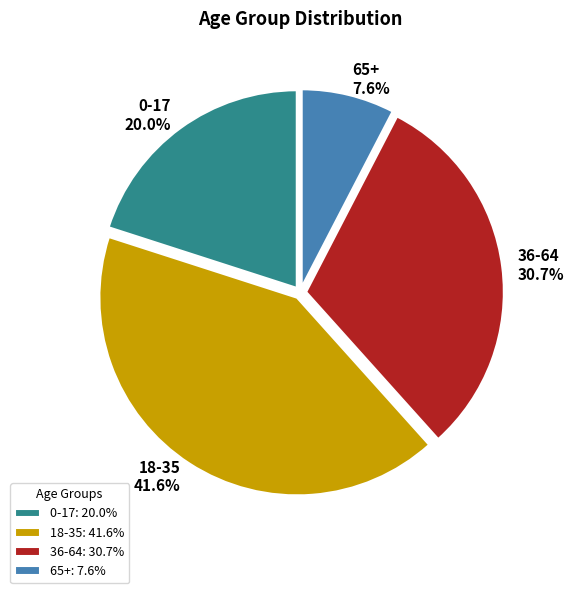

Rank the categories by value from lowest to highest.

65+, 0-17, 36-64, 18-35